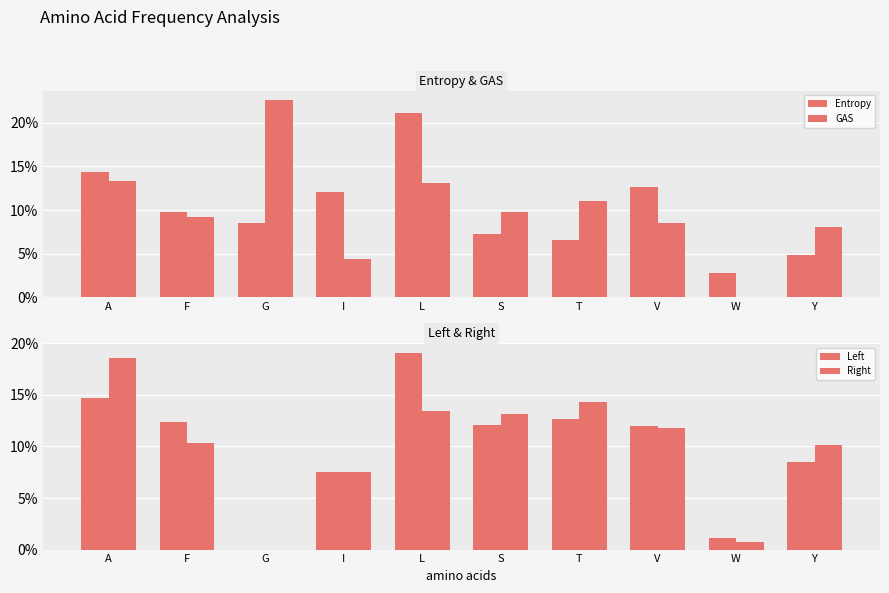

Reading left to right, extract all data points from this chart.

Entropy: 0.1	0.1	0.1	0.1	0.2	0.1	0.1	0.1	0.0	0.0
GAS: 0.1	0.1	0.2	0.0	0.1	0.1	0.1	0.1	0.0	0.1
Left: 0.1	0.1	0.0	0.1	0.2	0.1	0.1	0.1	0.0	0.1
Right: 0.2	0.1	0.0	0.1	0.1	0.1	0.1	0.1	0.0	0.1